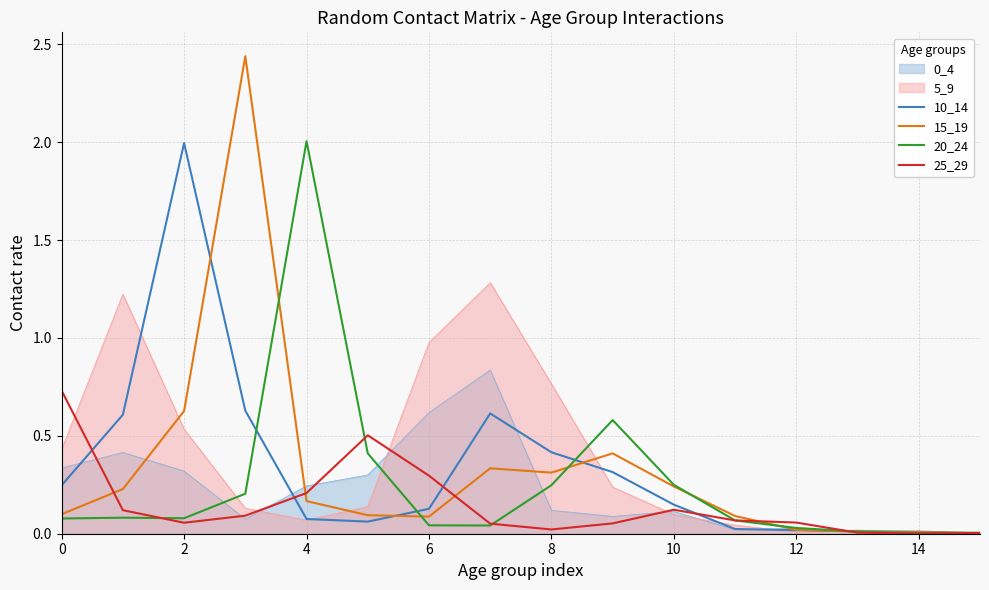

Is it true that 5_9 equals 1.0 at 6?

True